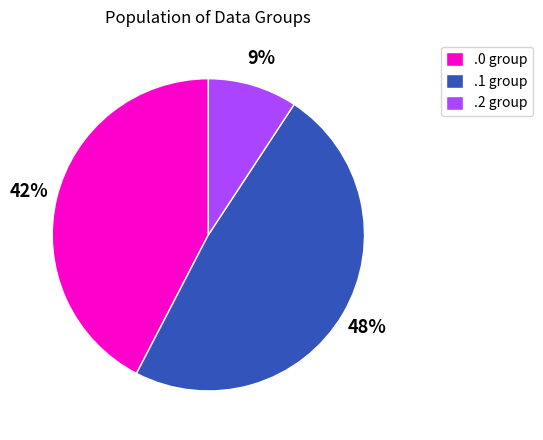

Does .2 group account for over 50% of the chart?

No